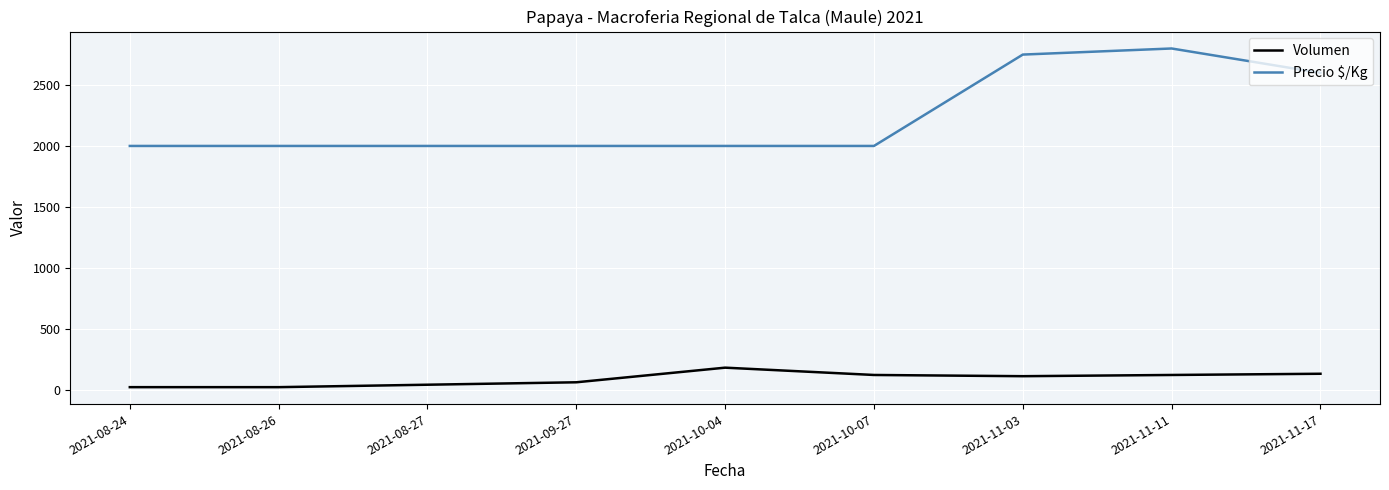

True or false: Volumen and Precio $/Kg intersect in this chart.

False